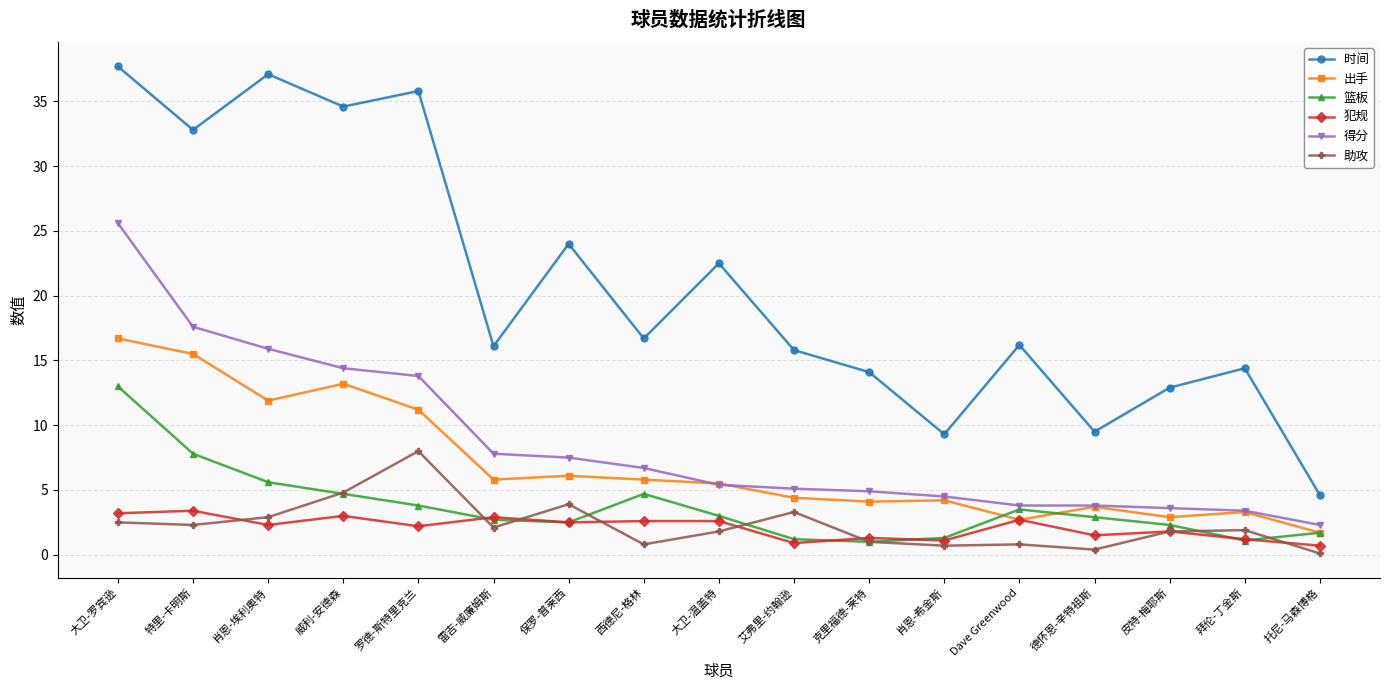

What is the total value across all series at 德怀恩-辛特祖斯?

21.8